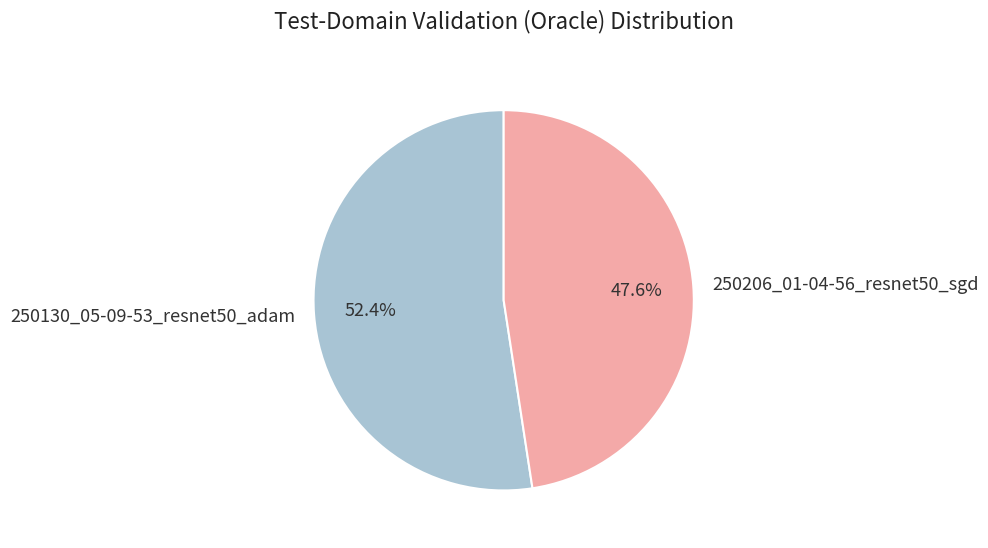

How much of the chart is everything except 250206_01-04-56_resnet50_sgd?

52.4%